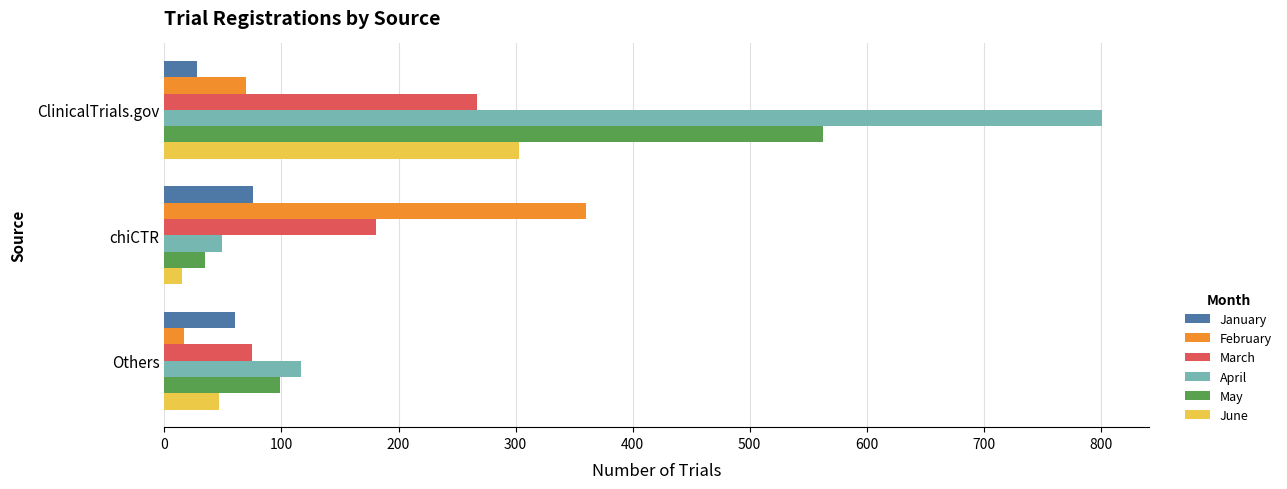

What value does the May series have at Others?

99